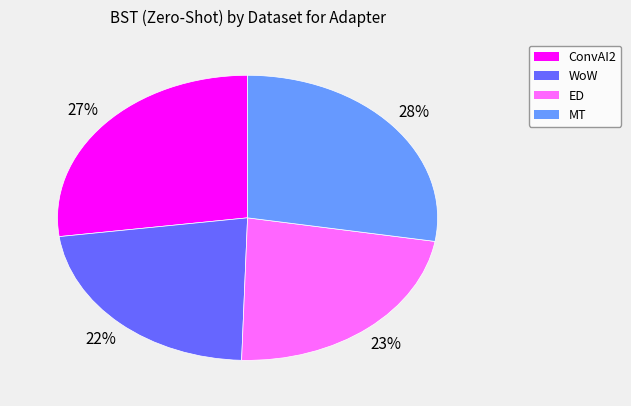

Count the number of slices in the pie.

4